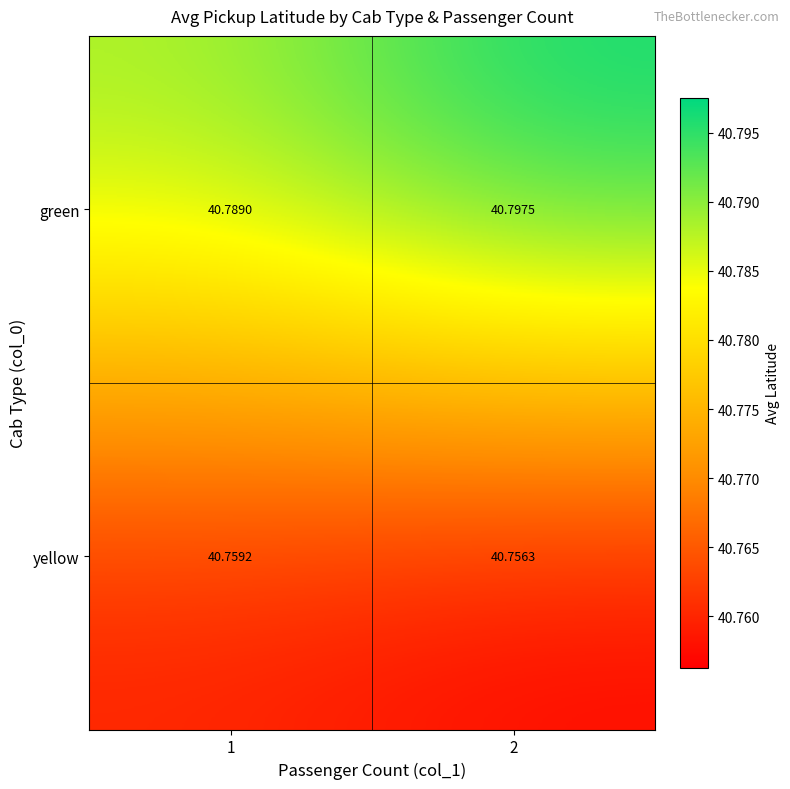

Rank the series at 2 from lowest to highest value.

yellow, green